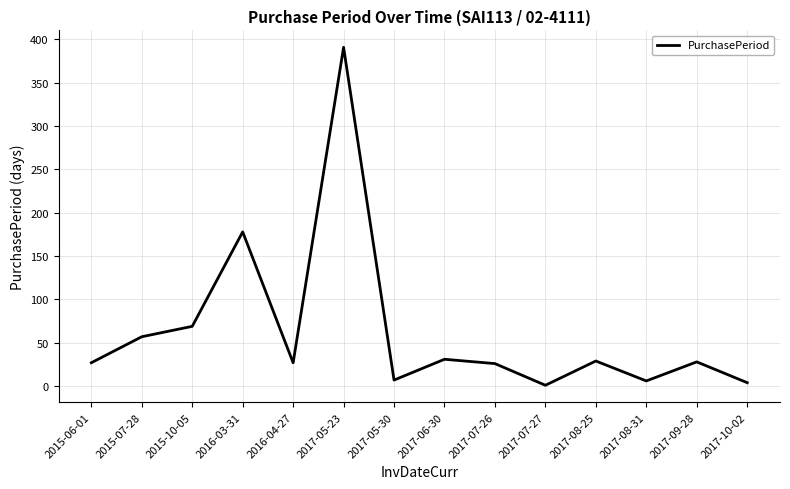

Does the chart have visible grid lines?

Yes